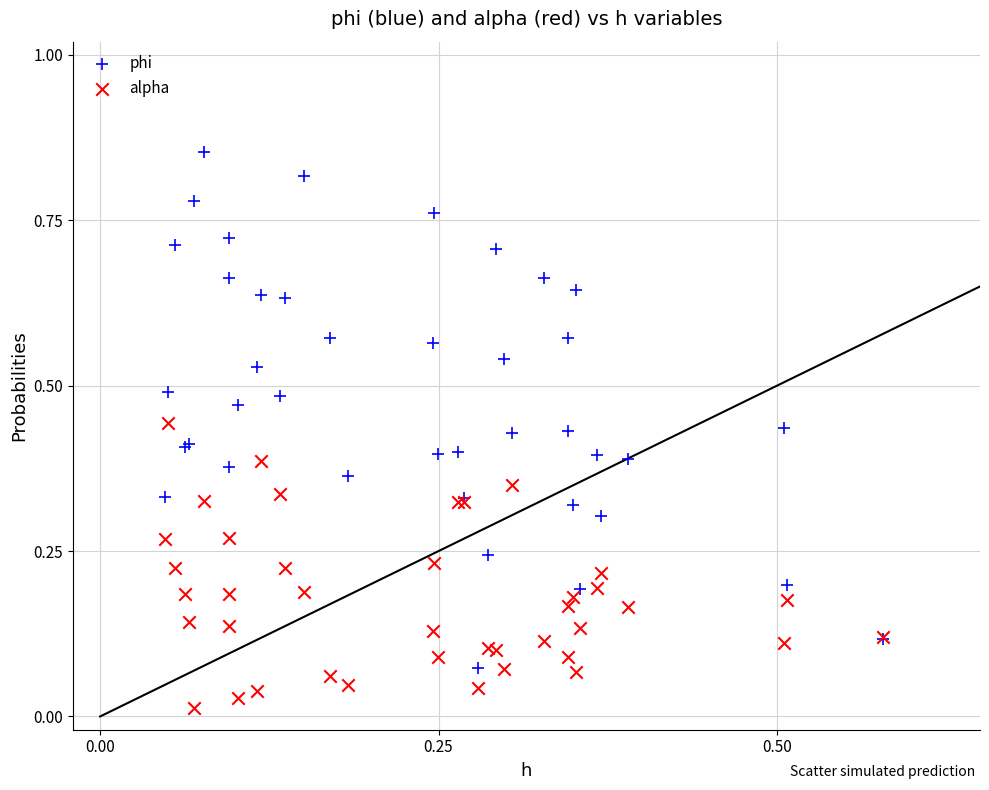

What are all the series names shown in the legend?

phi, alpha